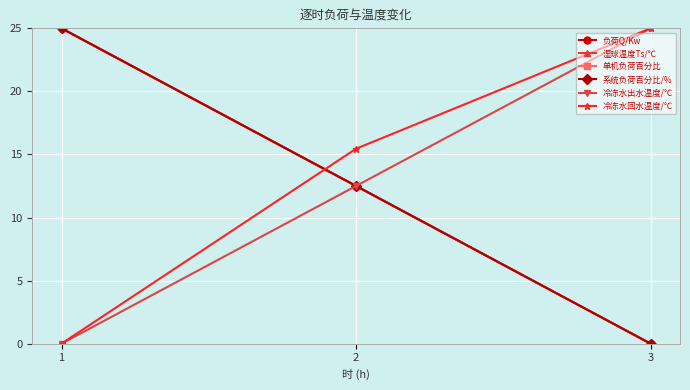

At how many categories does at least one series exceed 11?

3